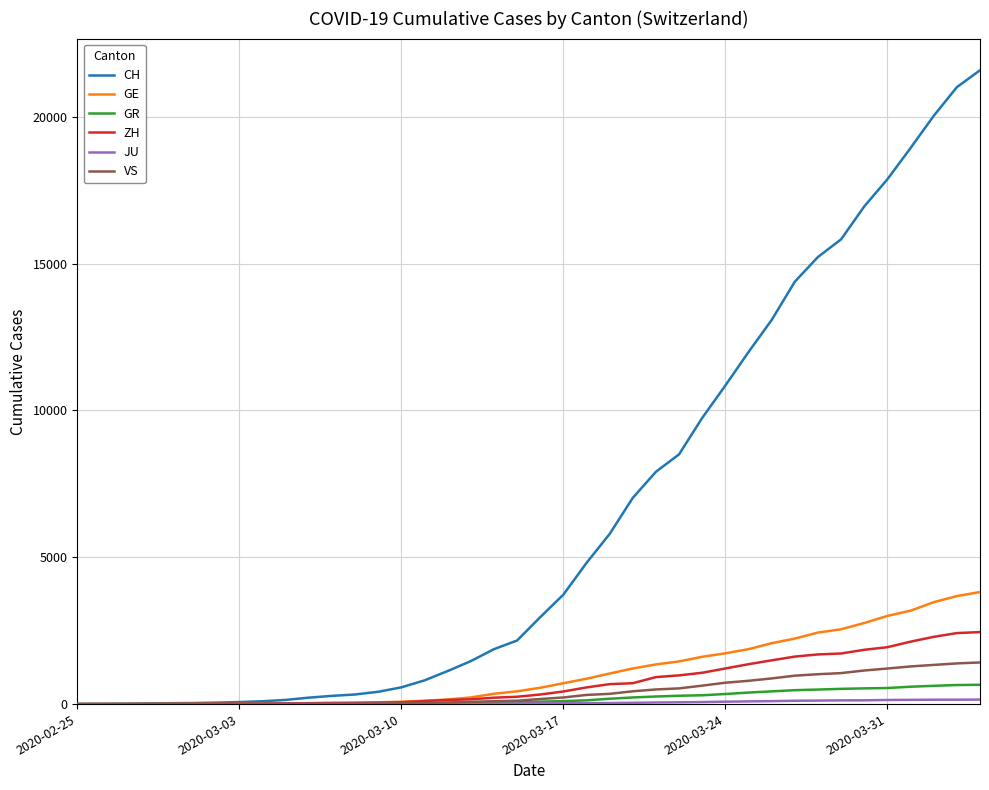

What is the average value of the CH series?

6448